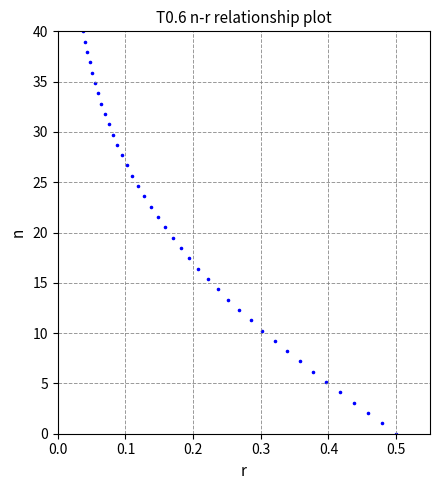

What is the range of Y values (max minus min)?

40.0